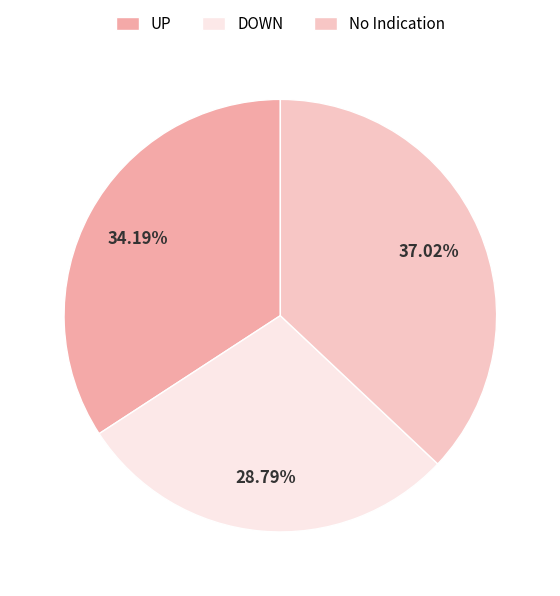

Which has a higher value, DOWN or UP?

UP